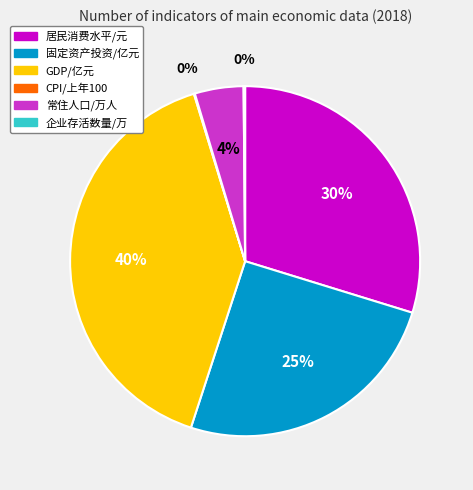

To the nearest percent, what portion does 常住人口/万人 represent?

4%